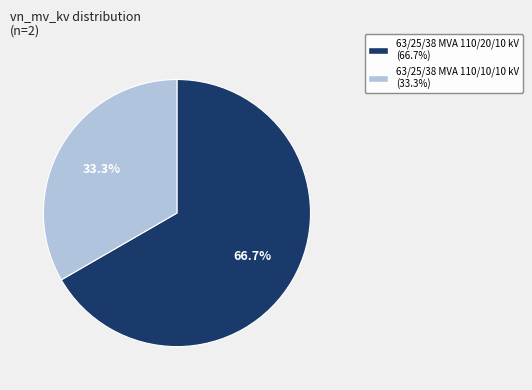

What is the total percentage of 63/25/38 MVA 110/20/10 kV and 63/25/38 MVA 110/10/10 kV?

100.0%